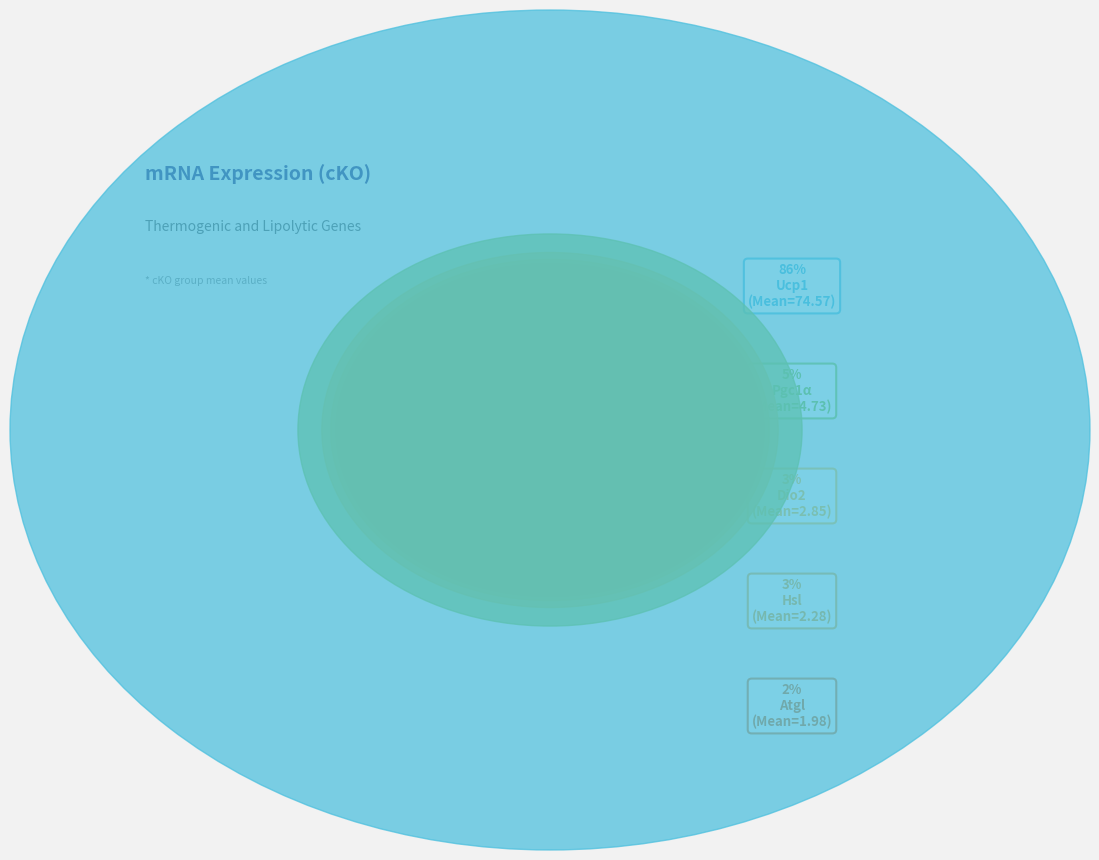

What is the largest slice in the pie chart?

Ucp1